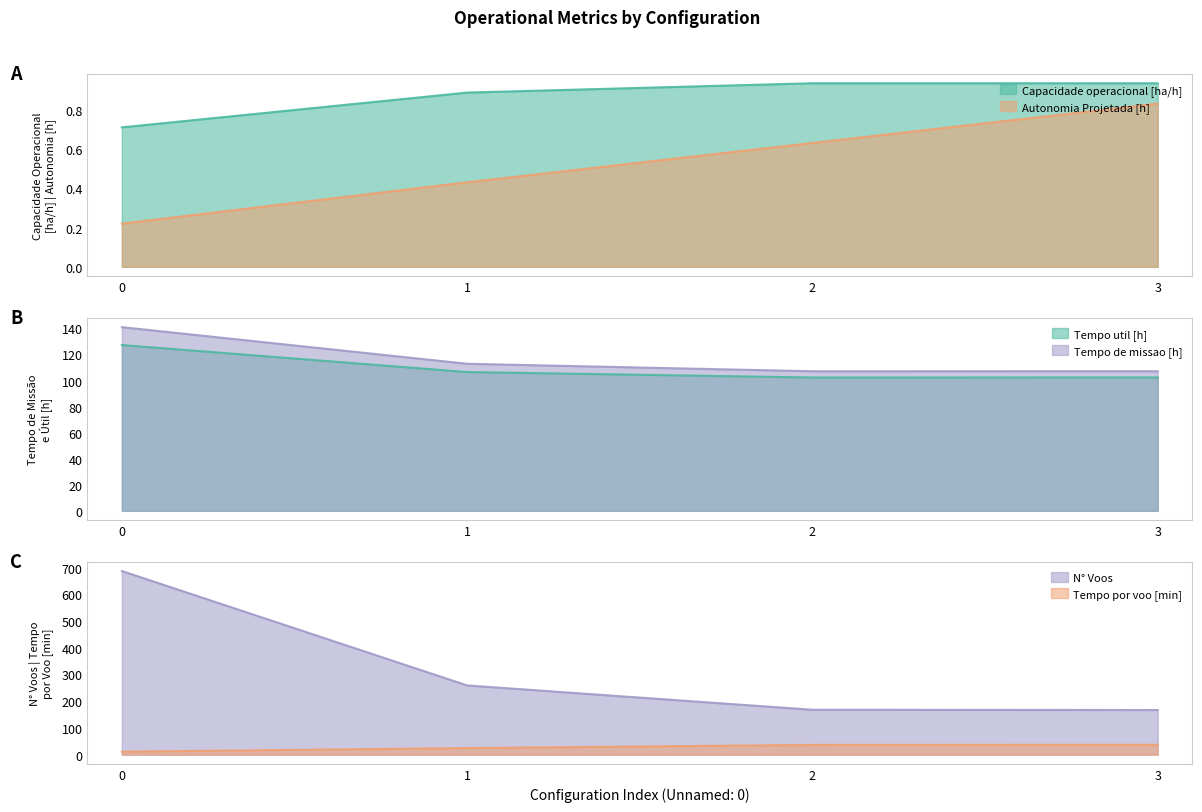

How many series are shown in this chart?

6